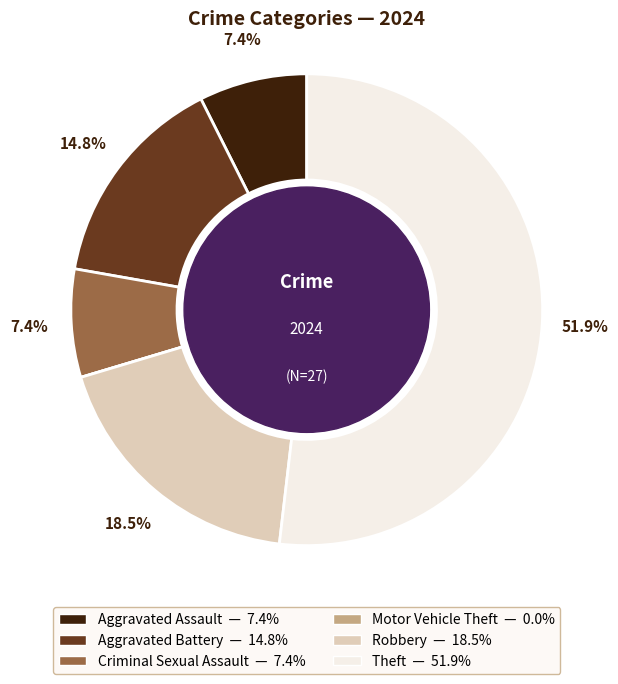

What portion of the pie excludes Aggravated Assault?

92.6%